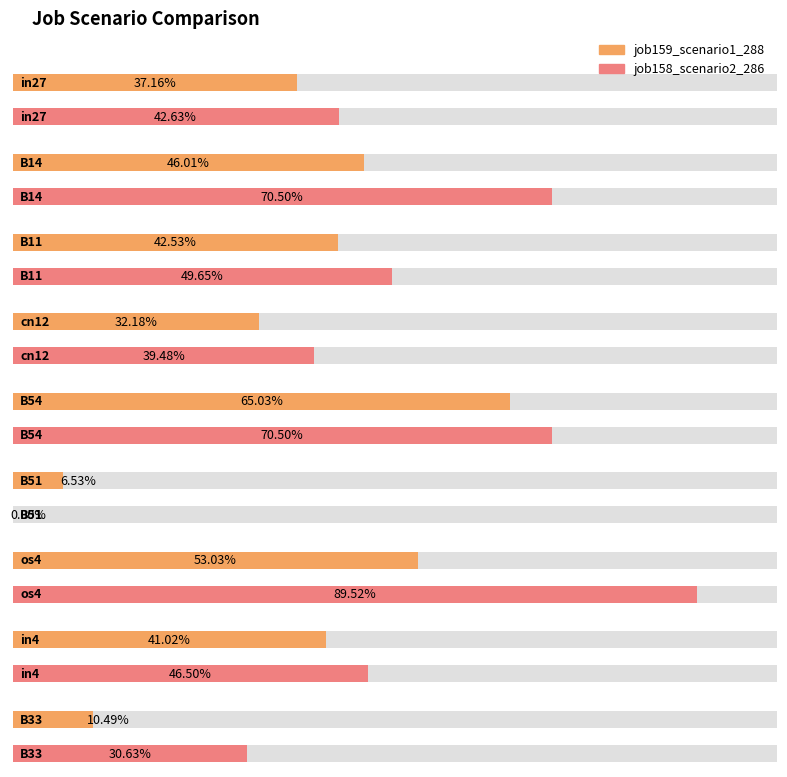

What position from the right is os4?

3